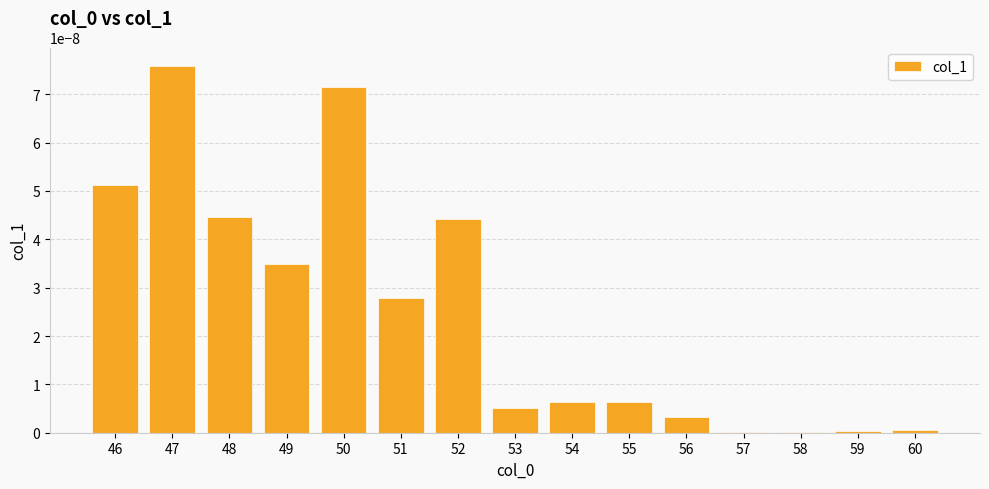

Is it true that the value at 60 is 0.0?

True